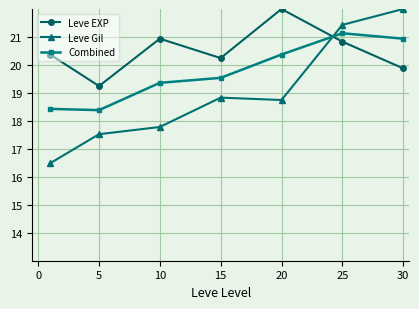

At how many categories does at least one series exceed 16?

7